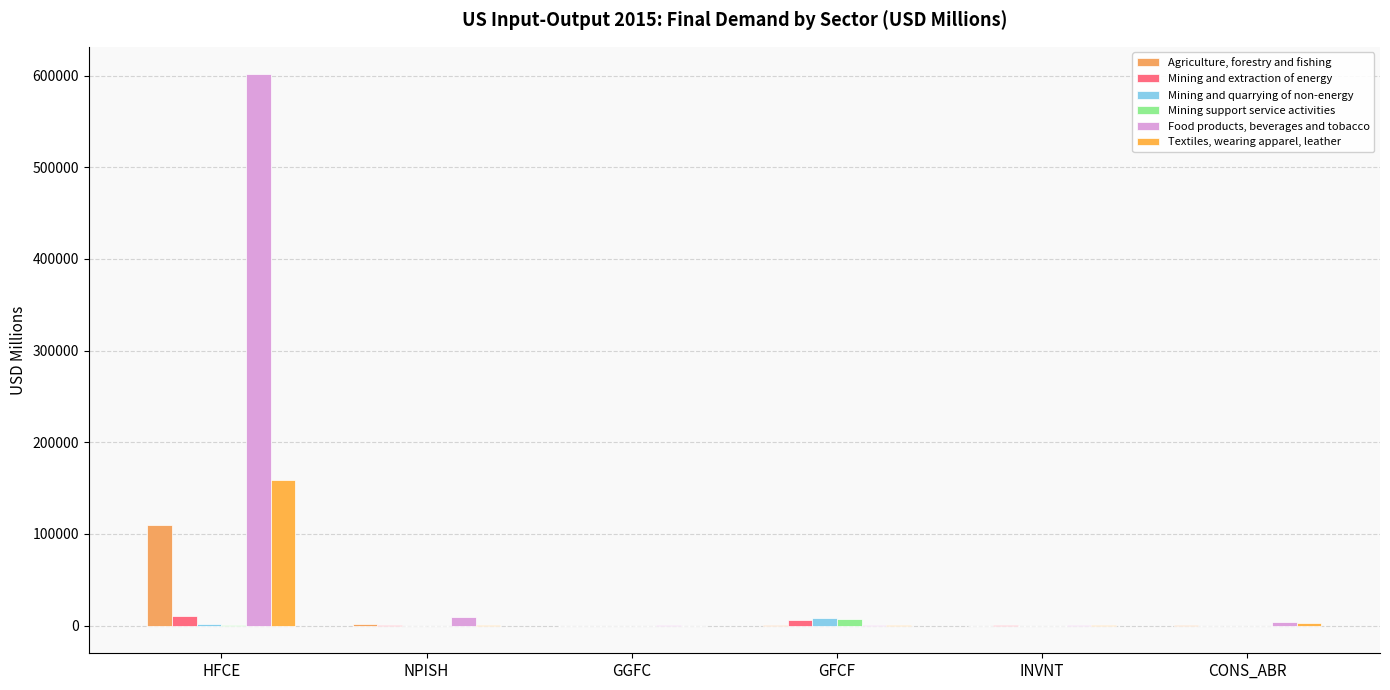

Between INVNT and GGFC, which is larger?

GGFC